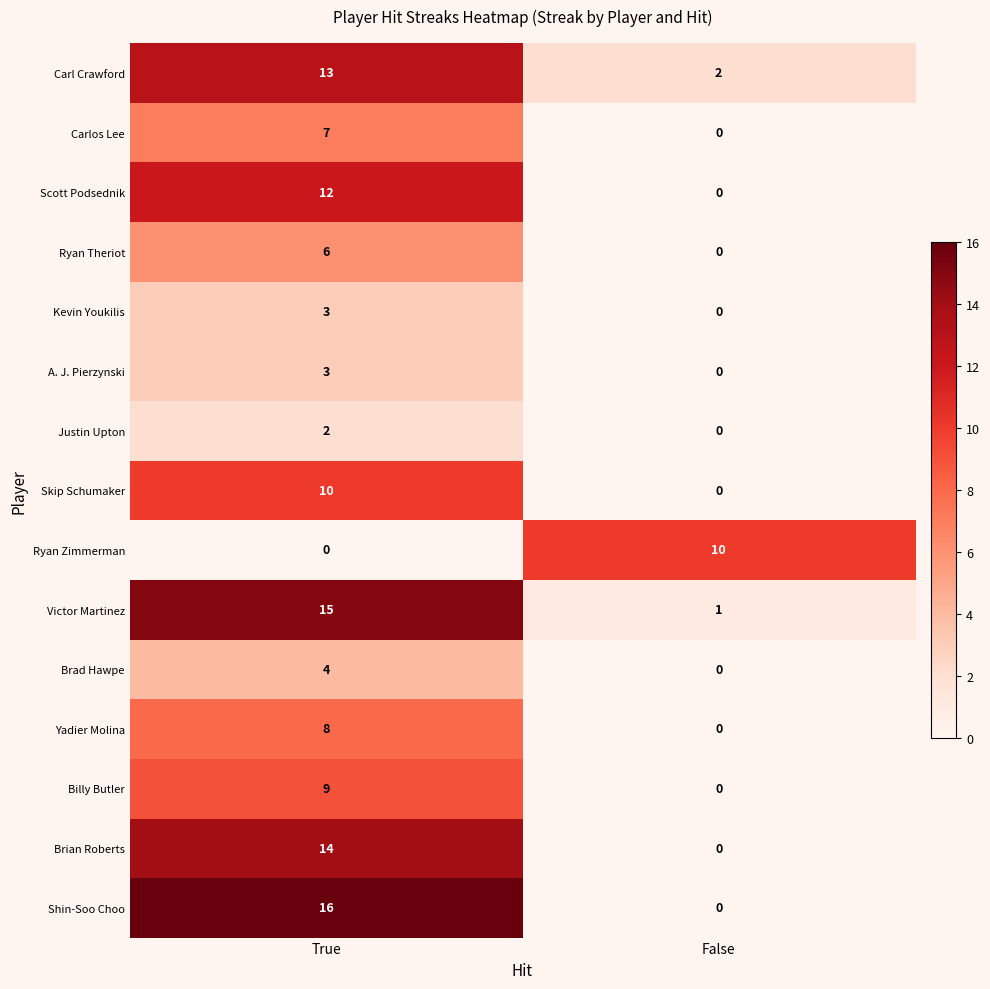

Reading left to right, extract all data points from this chart.

Carl Crawford: True=13	False=2
Carlos Lee: True=7	False=0
Scott Podsednik: True=12	False=0
Ryan Theriot: True=6	False=0
Kevin Youkilis: True=3	False=0
A. J. Pierzynski: True=3	False=0
Justin Upton: True=2	False=0
Skip Schumaker: True=10	False=0
Ryan Zimmerman: True=0	False=10
Victor Martinez: True=15	False=1
Brad Hawpe: True=4	False=0
Yadier Molina: True=8	False=0
Billy Butler: True=9	False=0
Brian Roberts: True=14	False=0
Shin-Soo Choo: True=16	False=0